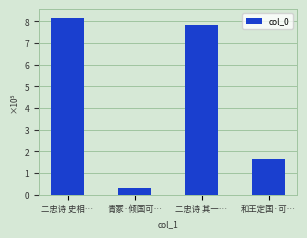

Does the chart contain any negative values?

No